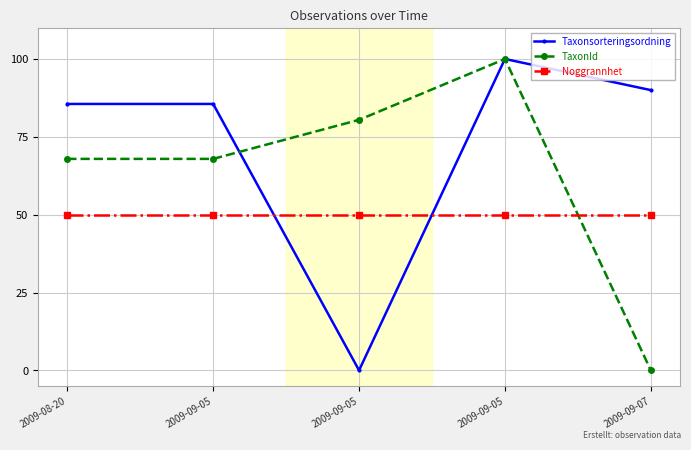

Is this an area chart (filled region under the line)?

No